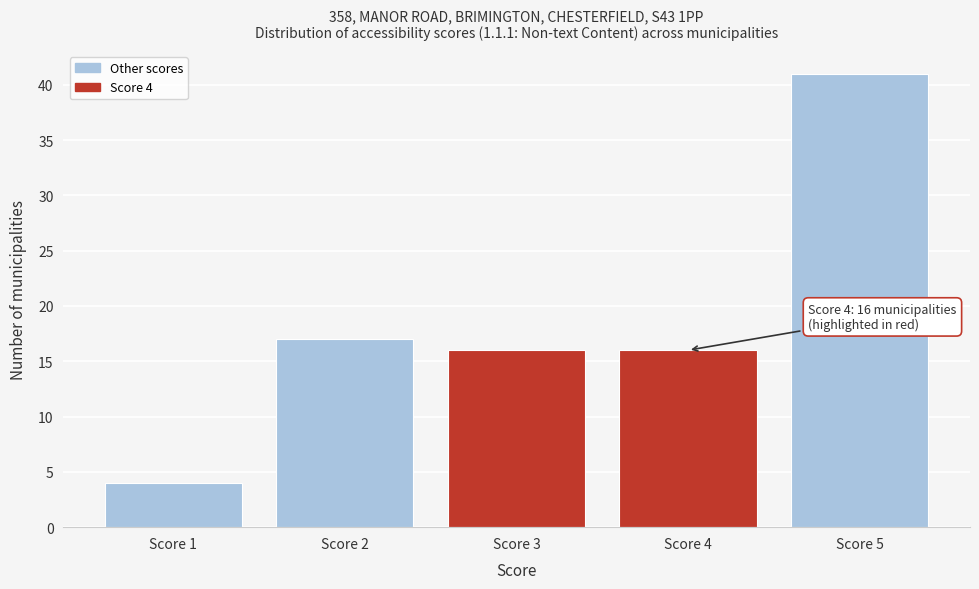

Reading left to right, transcribe all the data shown in this chart.

4	17	16	16	41